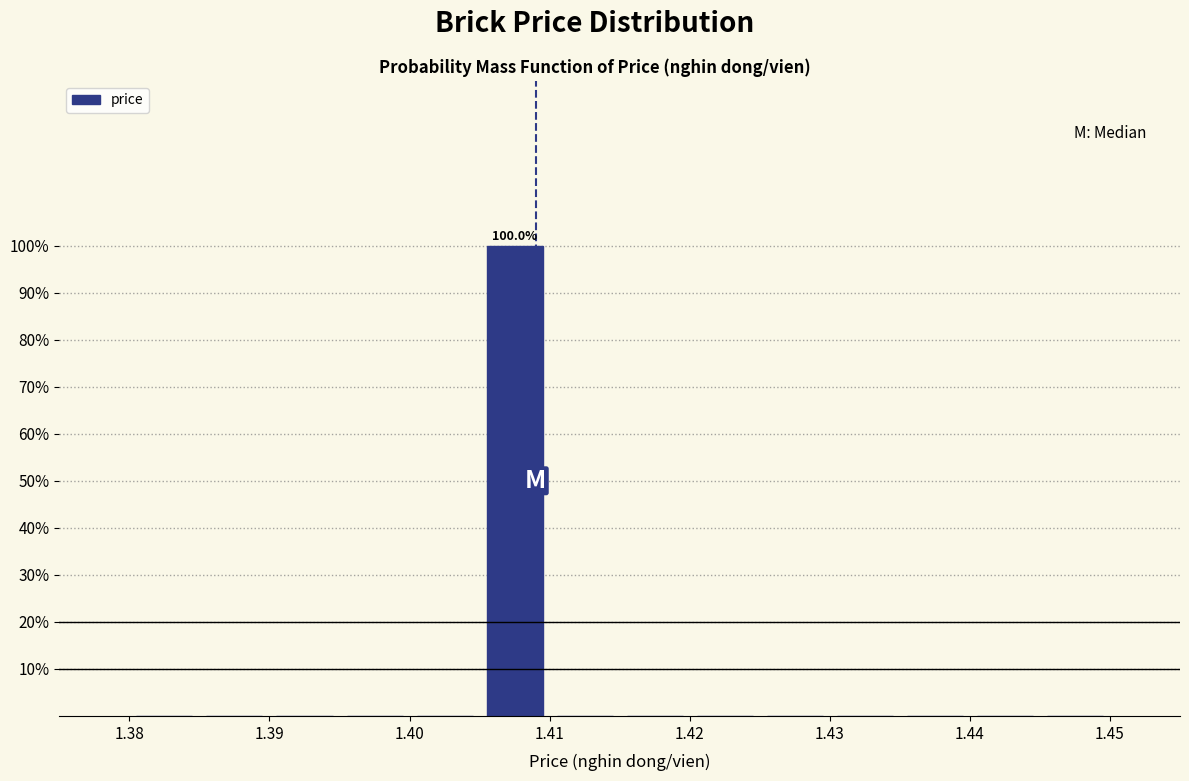

Which range on the x-axis has the tallest bar?

1.405 to 1.410